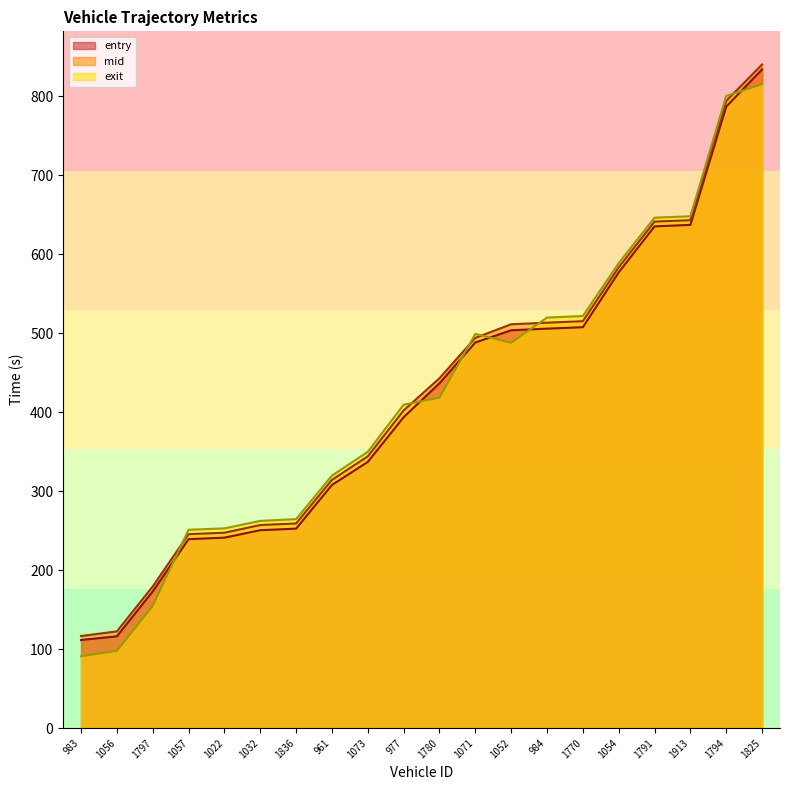

True or false: exit has a value of 685.7 at 1071.

False